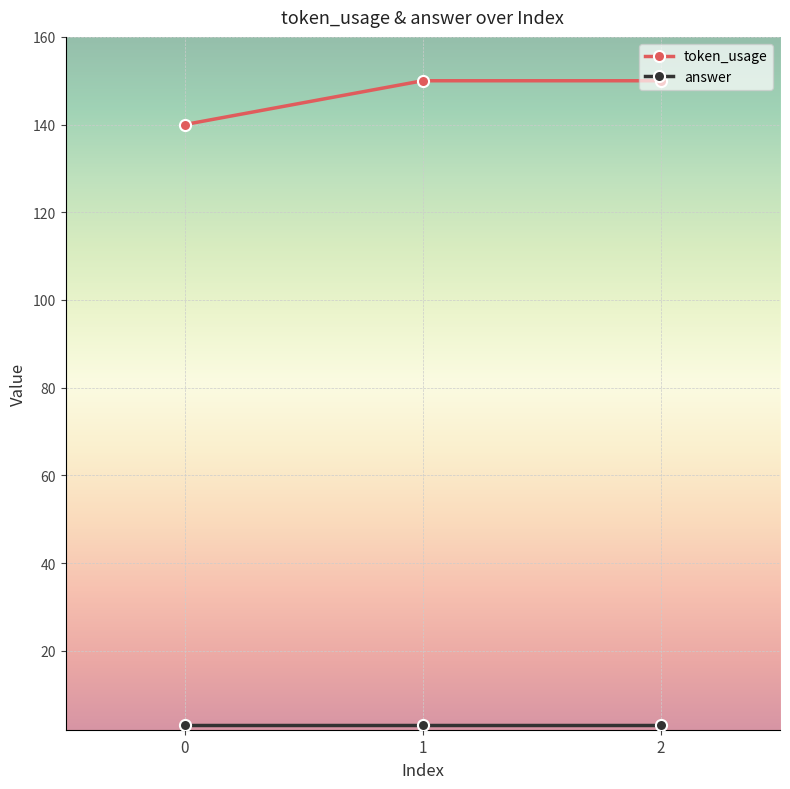

How many lines are shown in the chart?

2